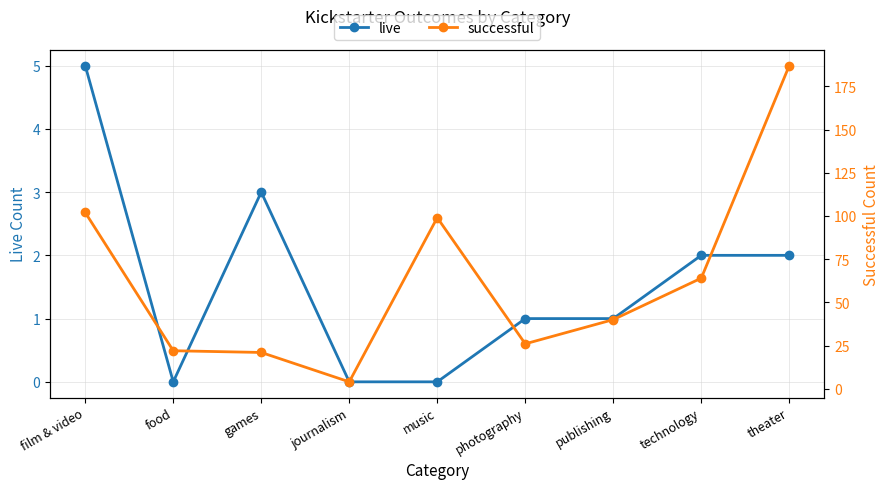

The successful series shows 6 at journalism. True or false?

False